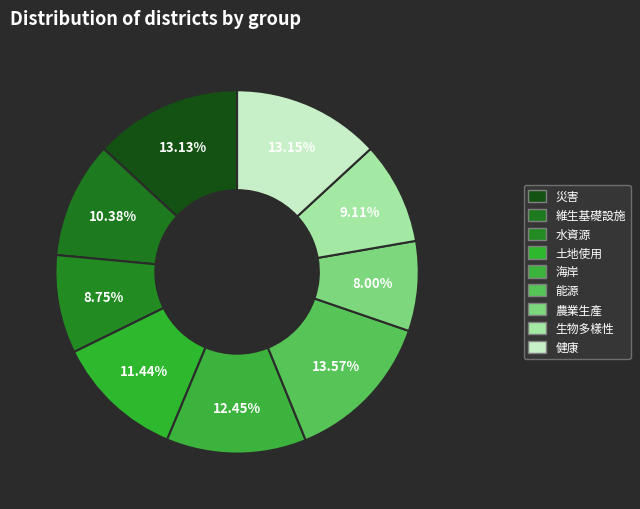

To the nearest percent, what is the difference between the 生物多樣性 and 農業生產 slice percentages?

1%